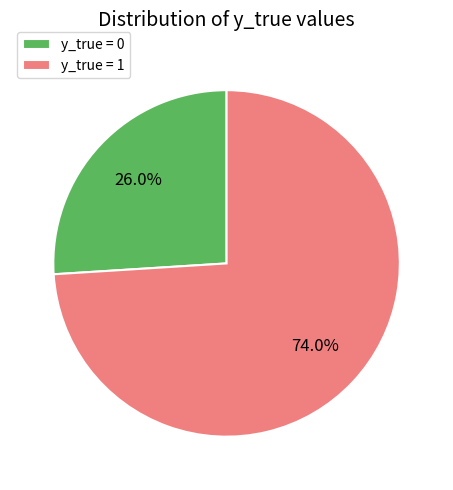

To the nearest percent, what portion does y_true = 1 represent?

74%